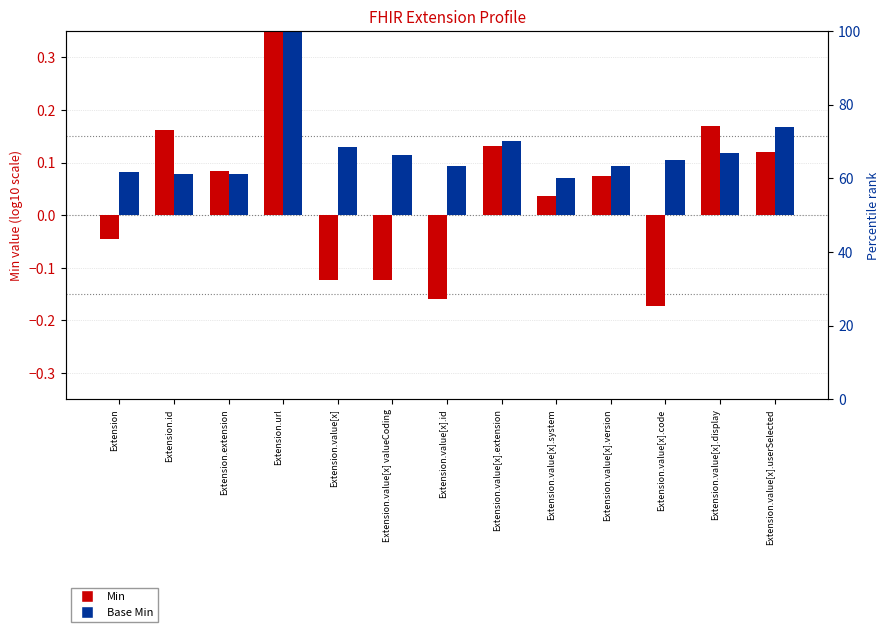

Between Extension.value[x] and Extension.value[x] valueCoding, which is larger?

Extension.value[x]